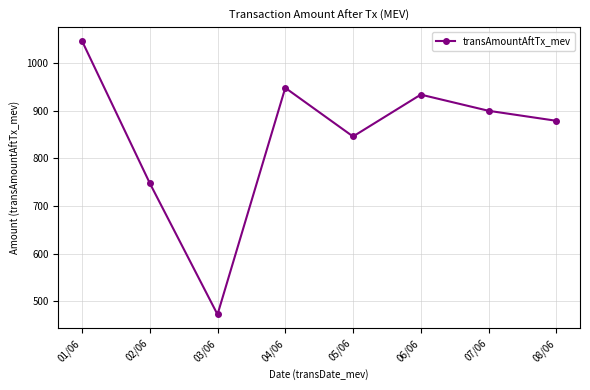

List the labels in order of value, largest first.

01/06, 04/06, 06/06, 07/06, 08/06, 05/06, 02/06, 03/06